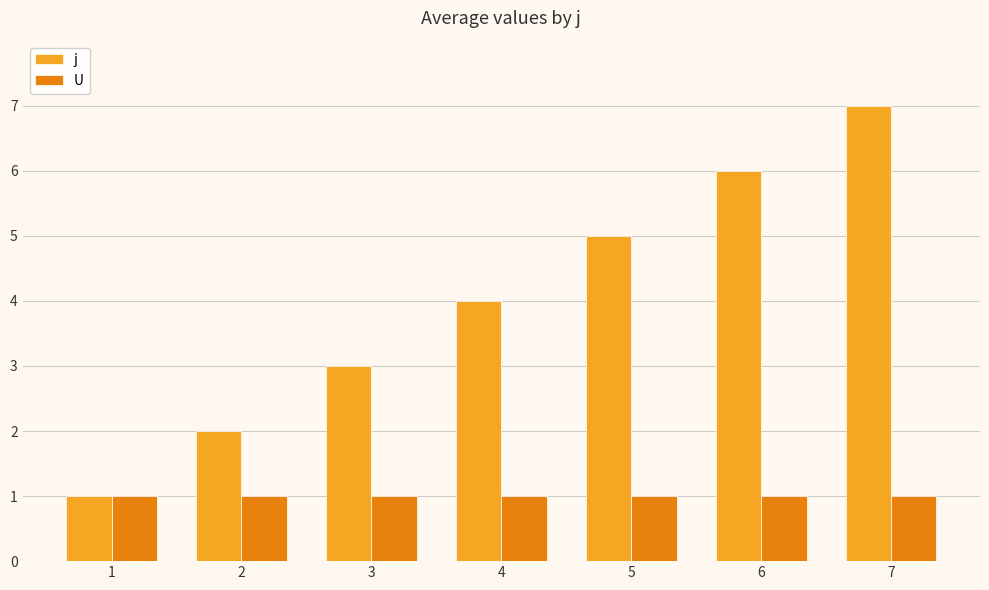

How many groups of bars are there?

7